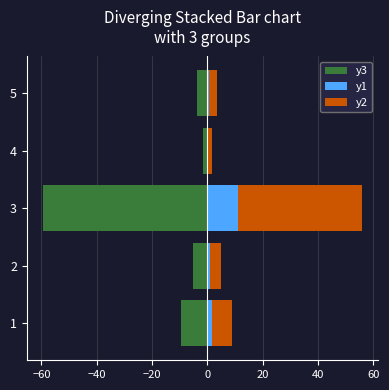

Which series has the widest spread of values?

y3